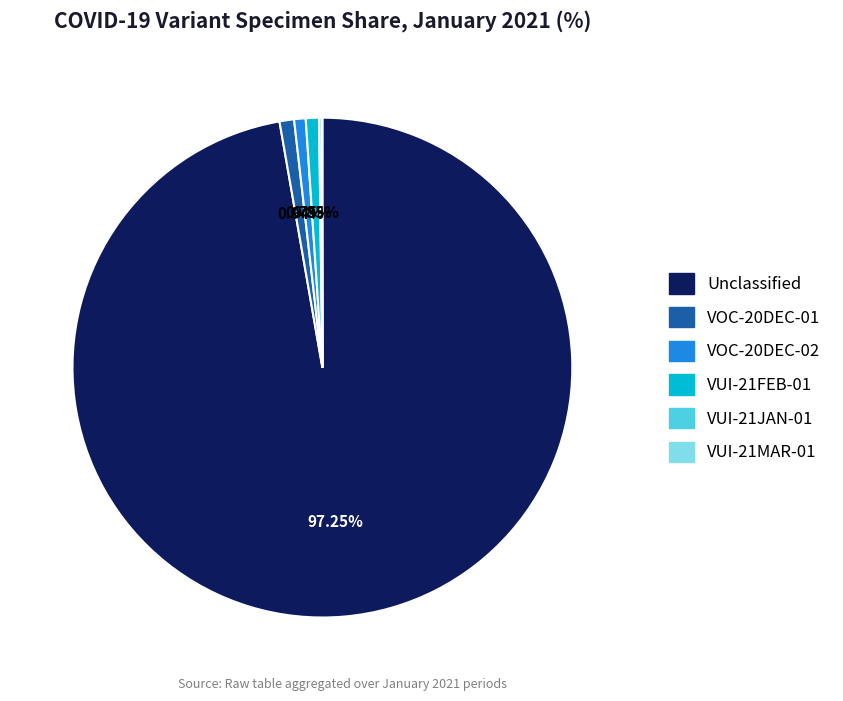

Does any single category account for the majority?

Yes